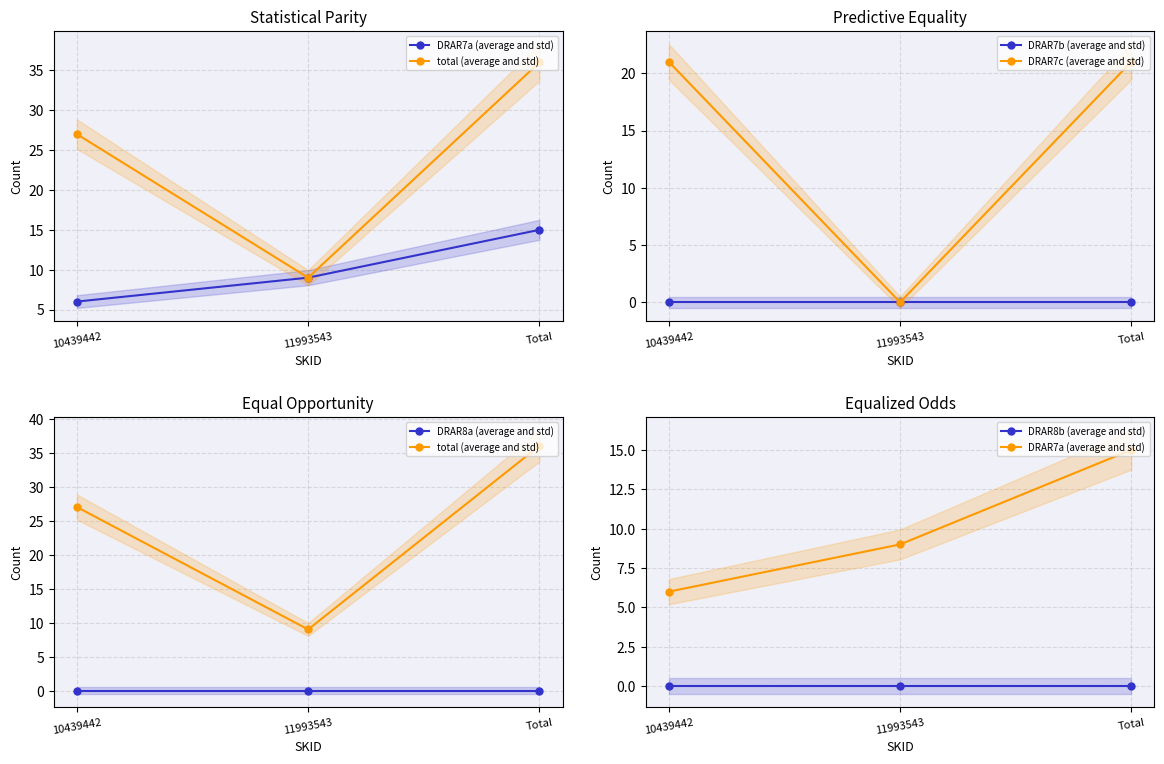

Reading right to left, what are all the values shown in this chart?

DRAR7a (average and std): Total=15	11993543=9	10439442=6
total (average and std): Total=36	11993543=9	10439442=27
DRAR7b (average and std): Total=0	11993543=0	10439442=0
DRAR7c (average and std): Total=21	11993543=0	10439442=21
DRAR8a (average and std): Total=0	11993543=0	10439442=0
DRAR8b (average and std): Total=0	11993543=0	10439442=0